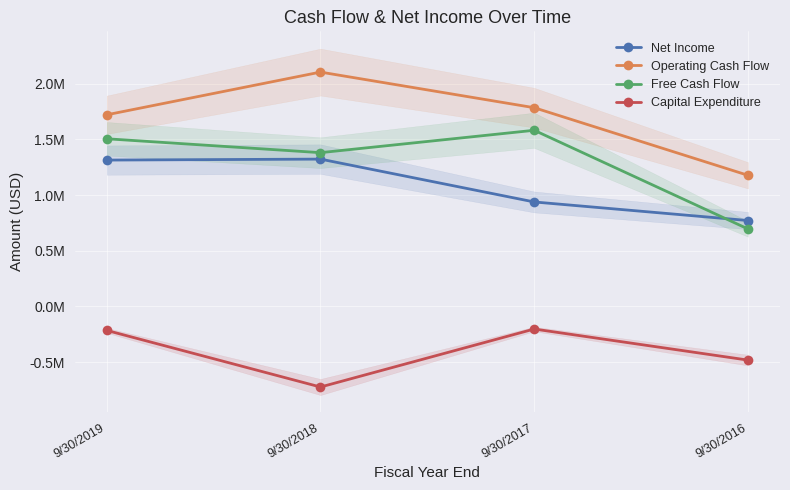

Which series has the largest total across all categories?

Operating Cash Flow